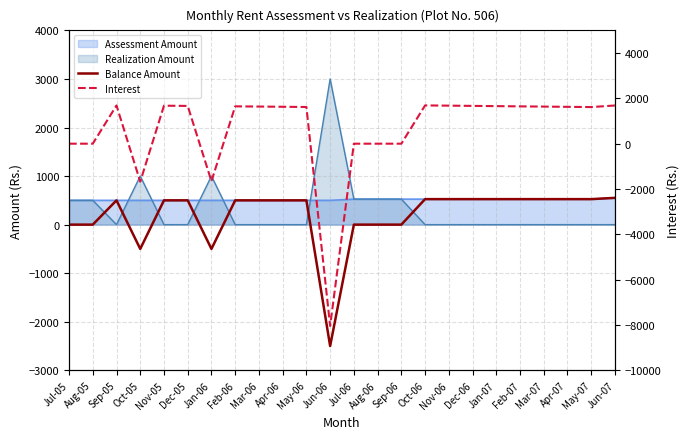

Where is the first local minimum for Interest?

Oct-05